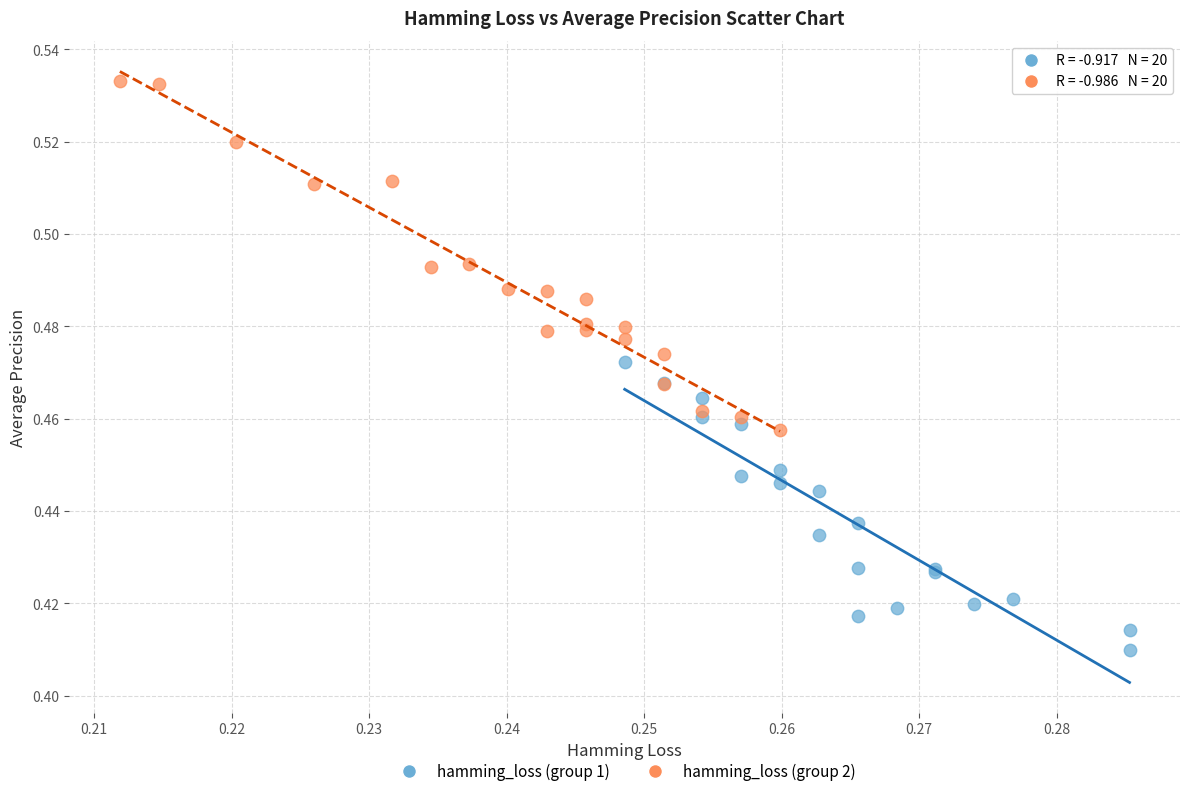

Which series reaches the minimum Y coordinate?

hamming_loss (group 1)